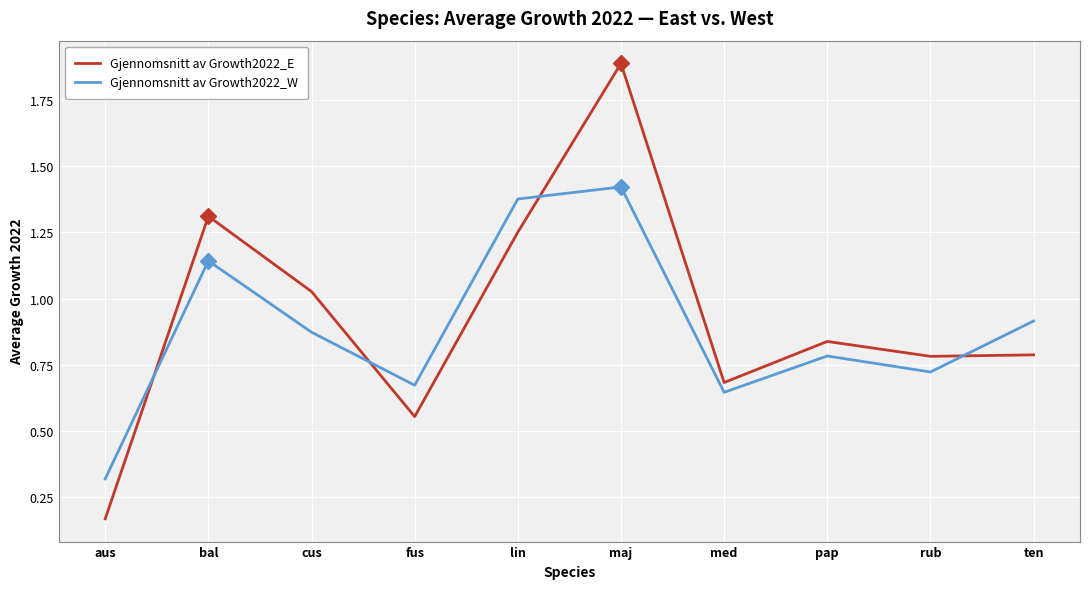

Which series has the largest range (max minus min)?

Gjennomsnitt av Growth2022_E